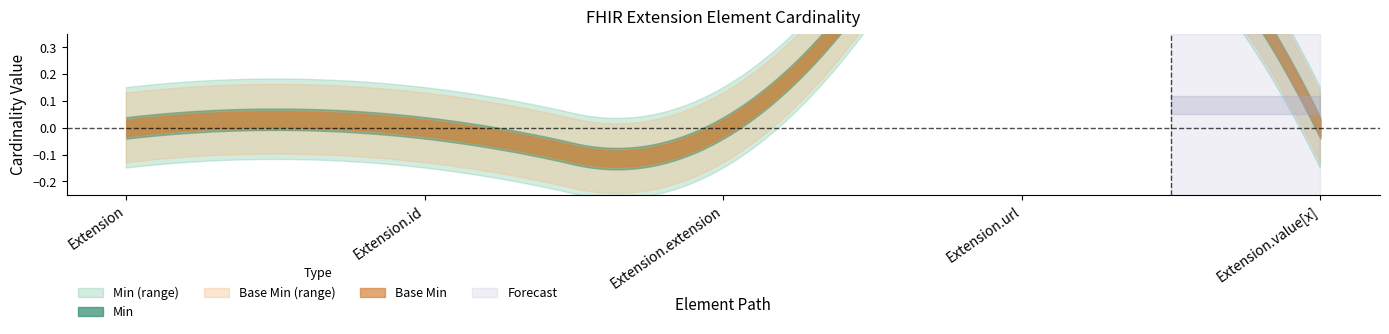

True or false: Base Min and Min intersect in this chart.

False